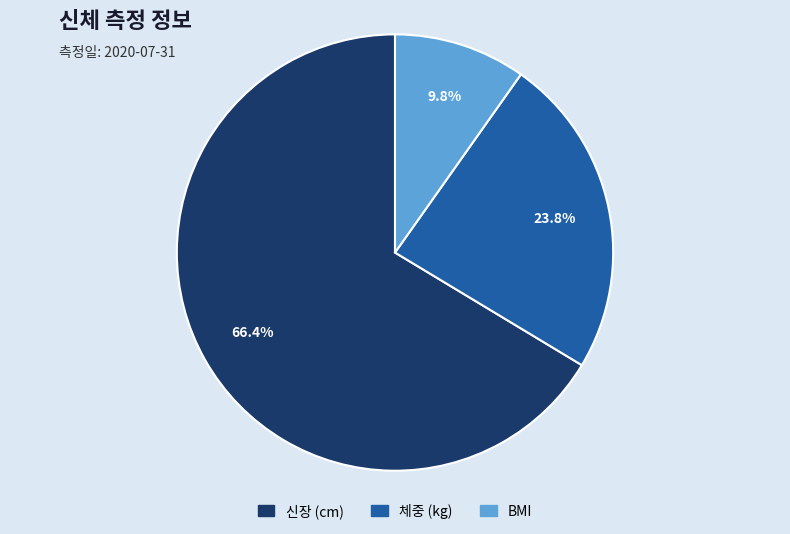

Combined, what portion of the pie is 체중 (kg) and BMI?

33.6%